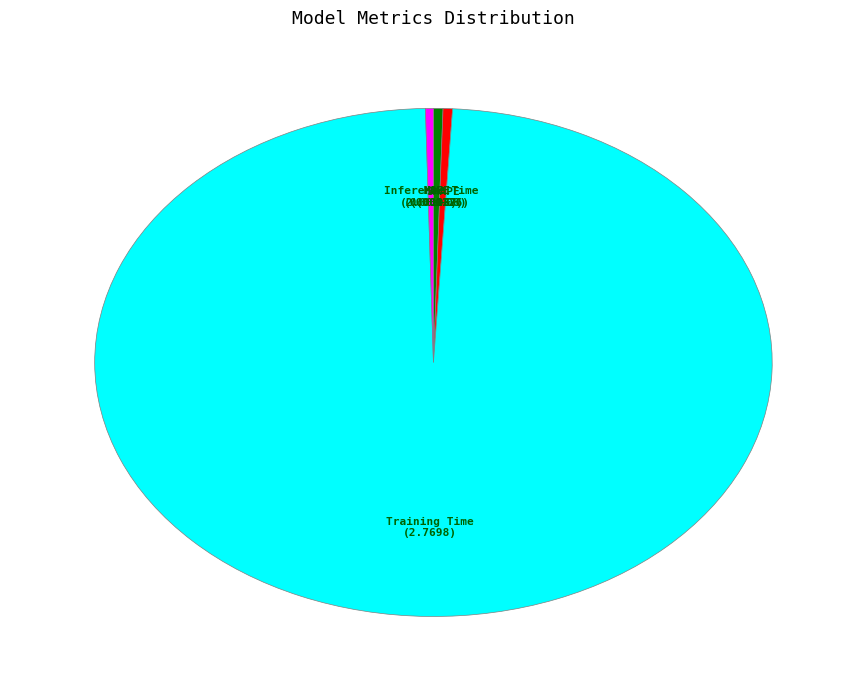

The MAPE slice represents 0% of the pie. True or false?

True